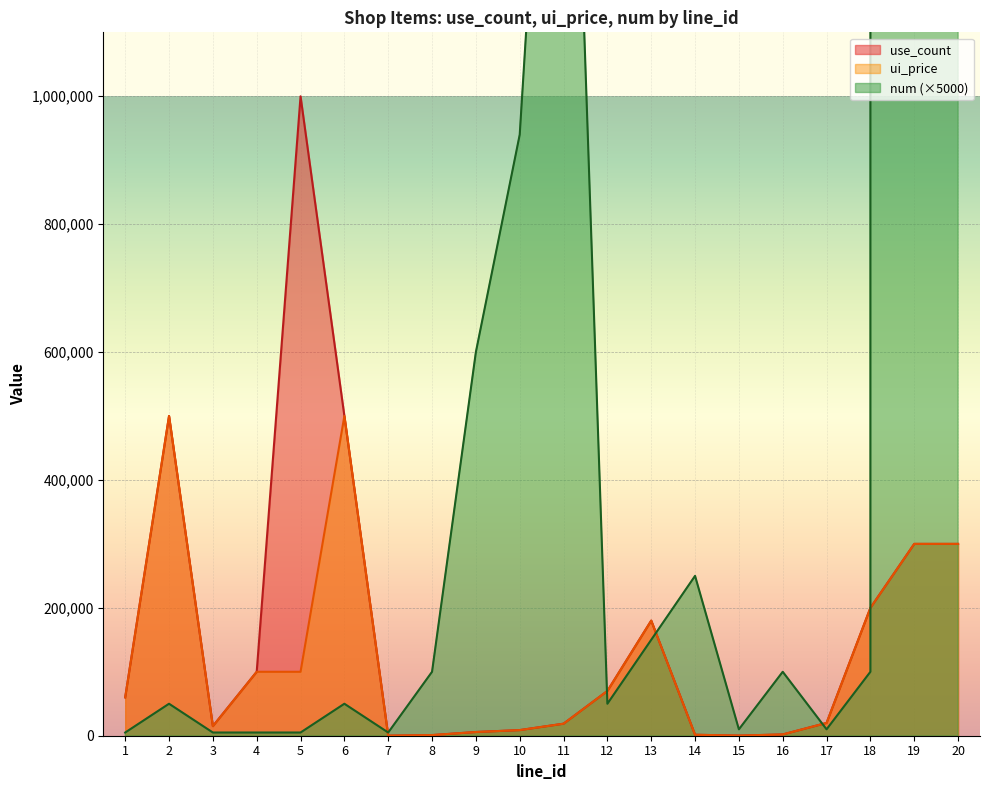

How many data points in ui_price are less than 60000?

10